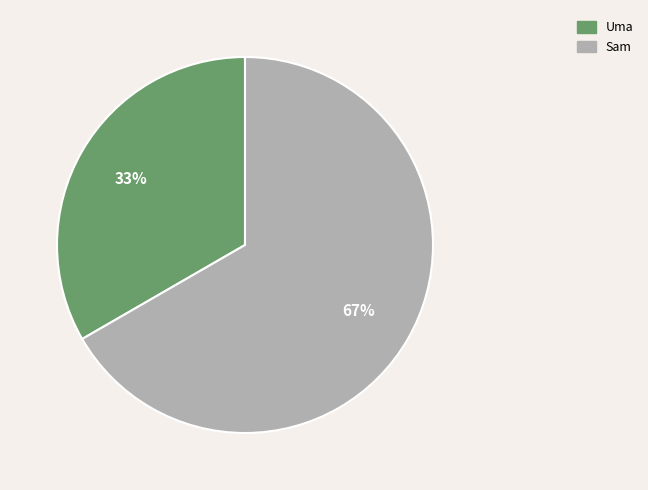

Does Uma represent more than half of the total?

No